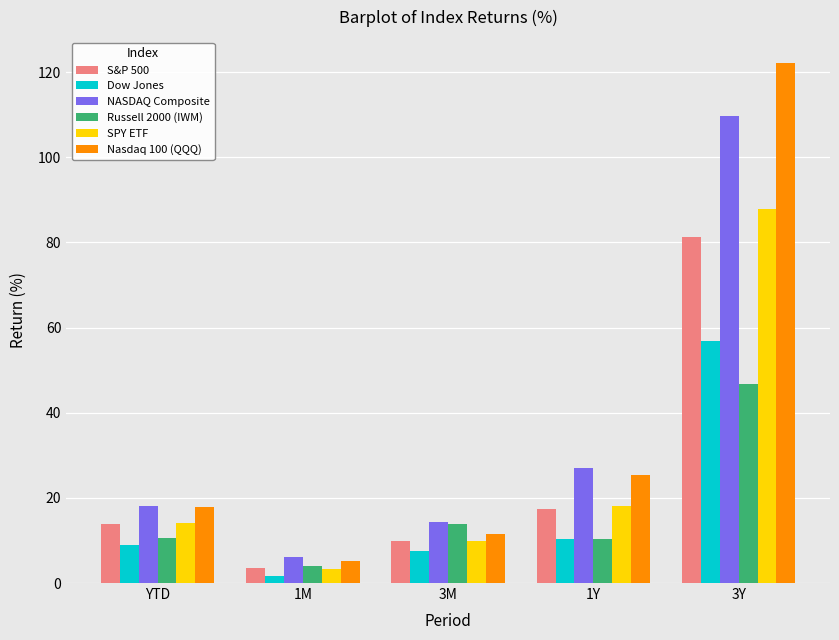

How many values in the Nasdaq 100 (QQQ) series are below 17?

2